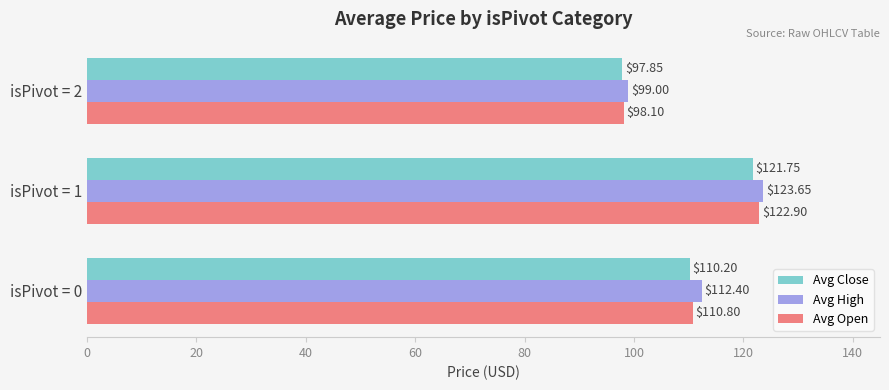

Which series has the widest spread of values?

Avg Open